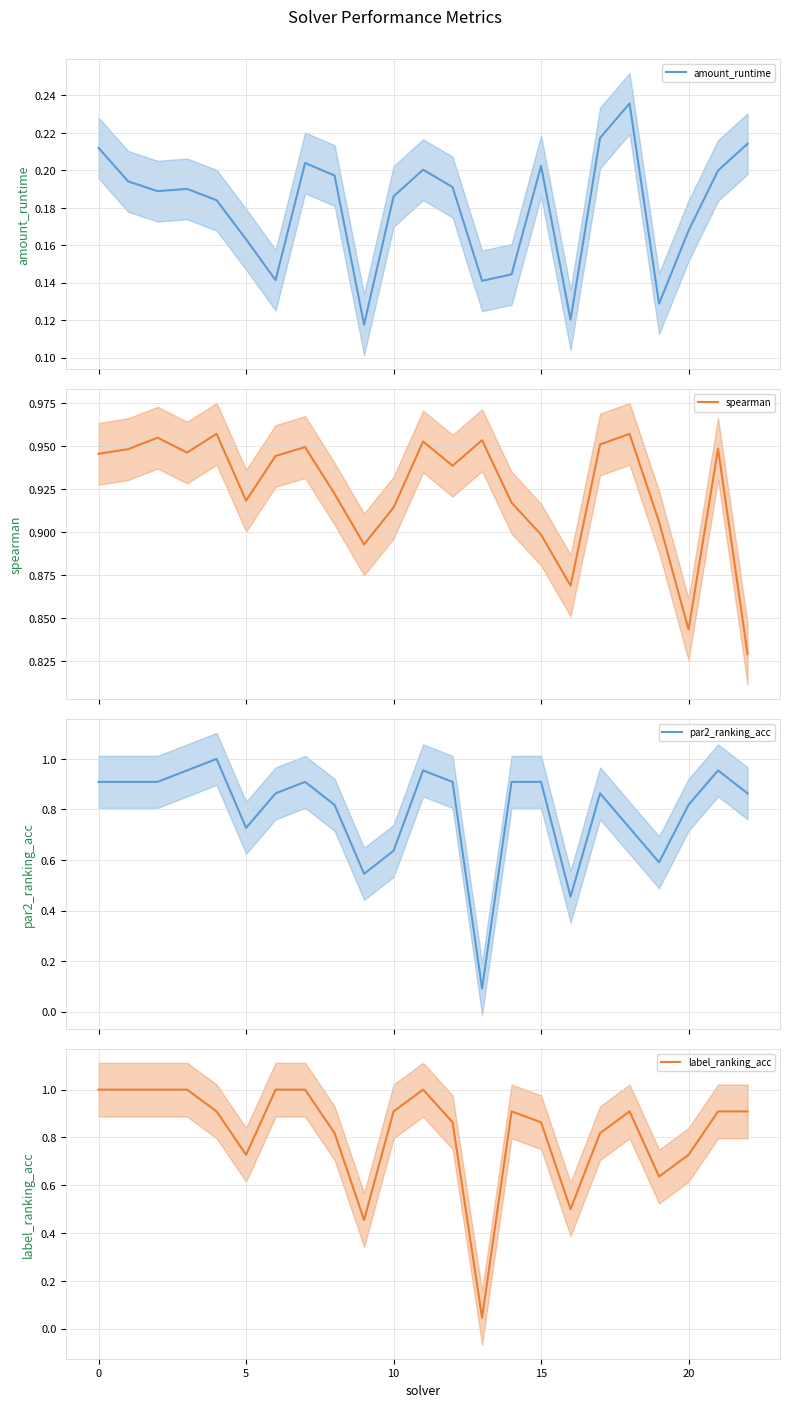

Which category has the lowest value across all series?

13